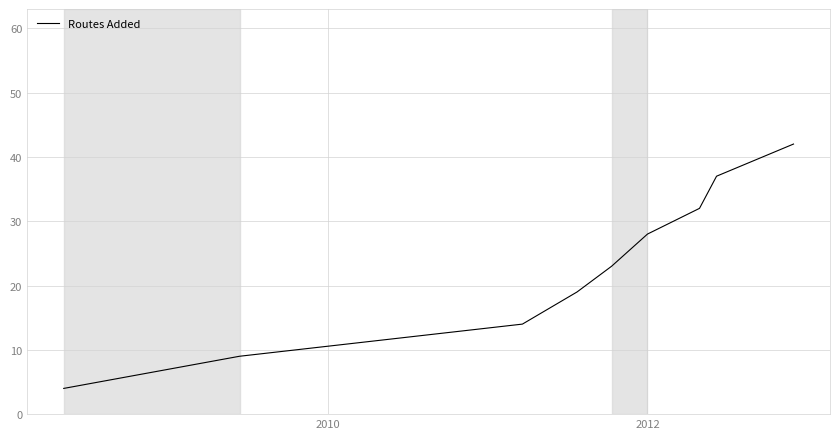

What is the difference between the maximum and minimum values?

38